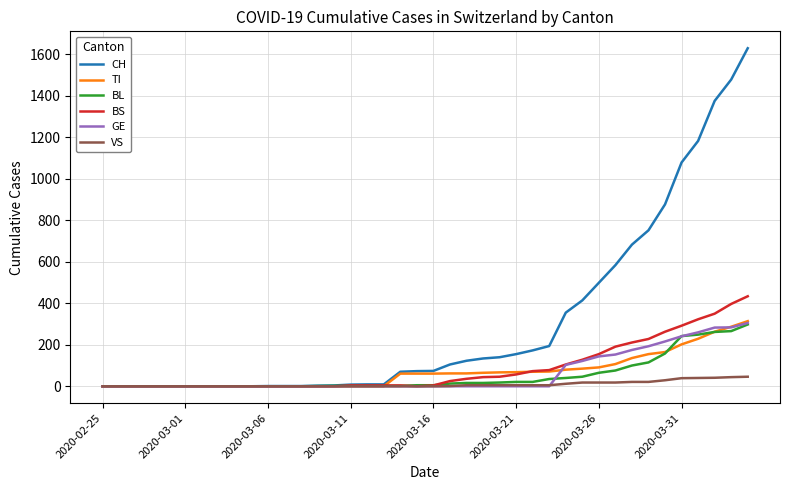

How many lines are shown in the chart?

6